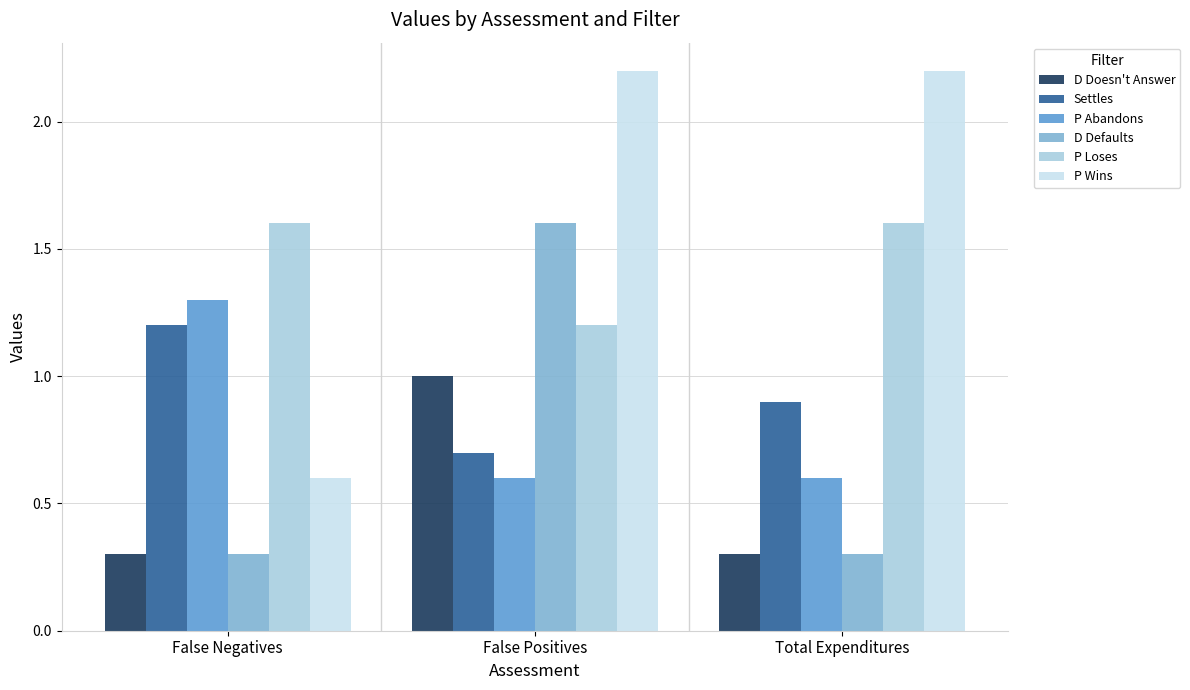

True or false: D Defaults has a value of 1.6 at False Positives.

True